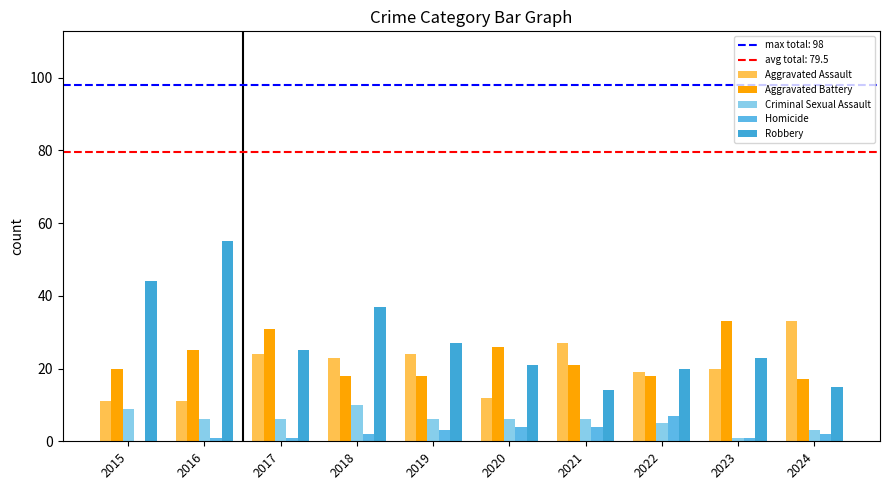

Reading left to right, extract all data points from this chart.

Aggravated Assault: 2015=11	2016=11	2017=24	2018=23	2019=24	2020=12	2021=27	2022=19	2023=20	2024=33
Aggravated Battery: 2015=20	2016=25	2017=31	2018=18	2019=18	2020=26	2021=21	2022=18	2023=33	2024=17
Criminal Sexual Assault: 2015=9	2016=6	2017=6	2018=10	2019=6	2020=6	2021=6	2022=5	2023=1	2024=3
Homicide: 2015=0	2016=1	2017=1	2018=2	2019=3	2020=4	2021=4	2022=7	2023=1	2024=2
Robbery: 2015=44	2016=55	2017=25	2018=37	2019=27	2020=21	2021=14	2022=20	2023=23	2024=15